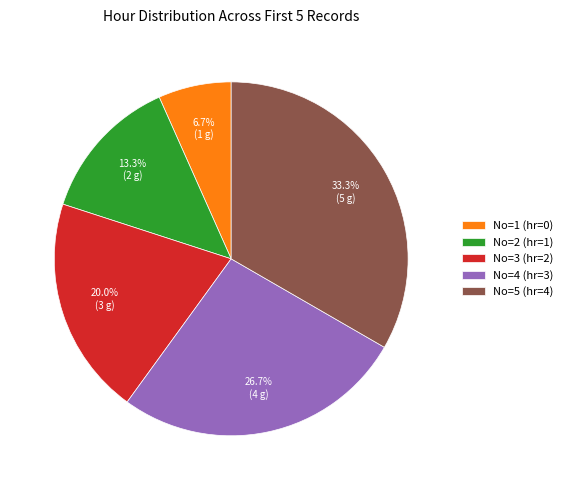

What percentage do No=3 (hr=2) and No=2 (hr=1) together represent?

33.3%